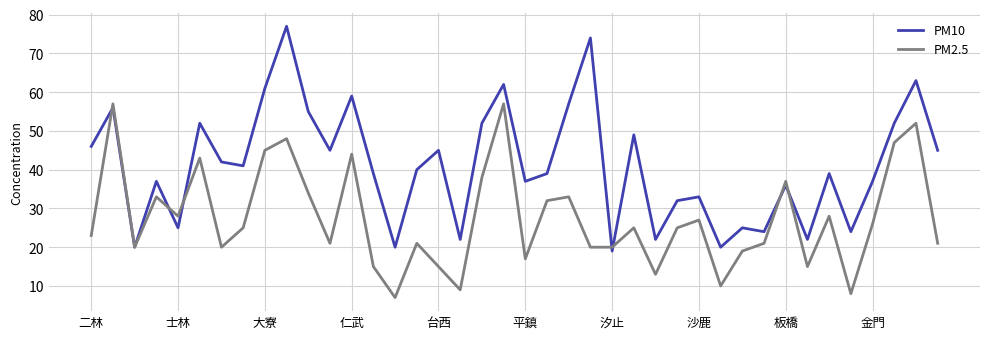

Which series has the widest spread of values?

PM10